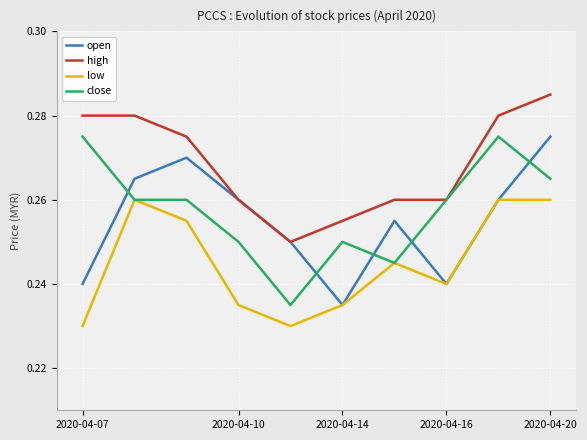

Which series has the largest total across all categories?

high